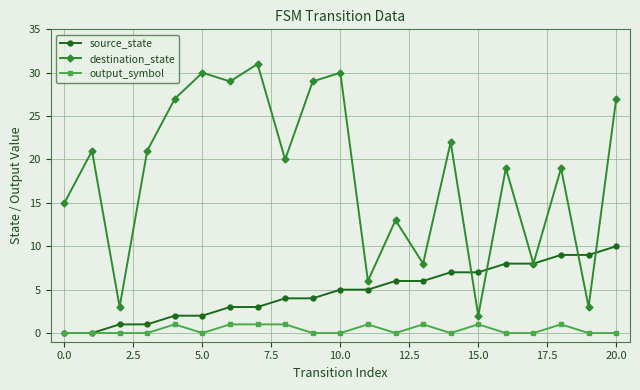

What is the difference between the maximum and minimum values in the destination_state series?

29